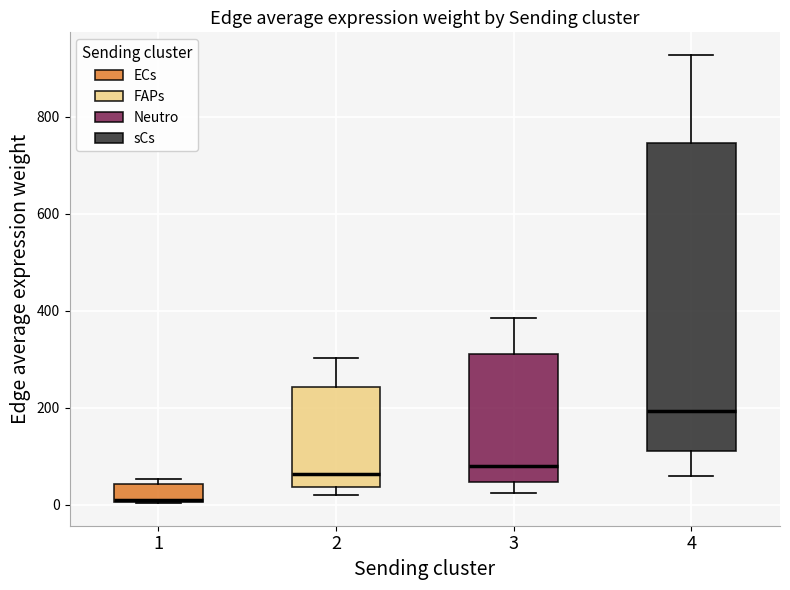

Reading left to right, transcribe this box plot: for each box, give where its median line is, the range the box spans, and where its two whiskers end, as read against the y-axis. The values are not printed on the chart, so give them approximately, as read against the axis.

1: median 20, box 0 to 40, whiskers 0 to 60
2: median 60, box 40 to 240, whiskers 20 to 300
3: median 80, box 40 to 320, whiskers 20 to 380
4: median 200, box 120 to 740, whiskers 60 to 920